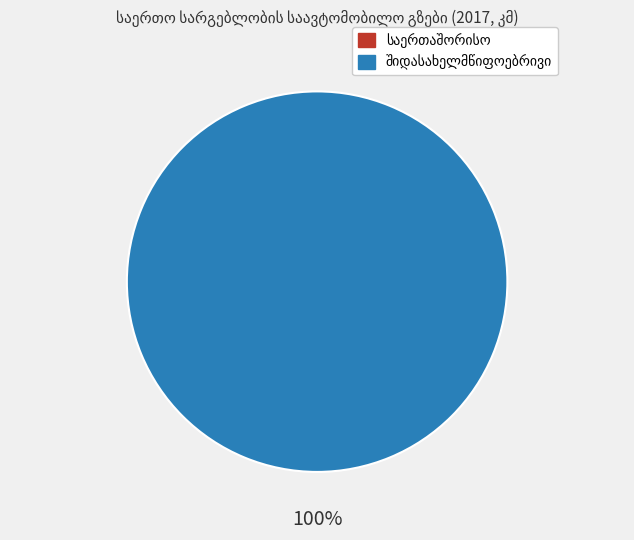

Is there any slice that represents more than half of the pie?

Yes